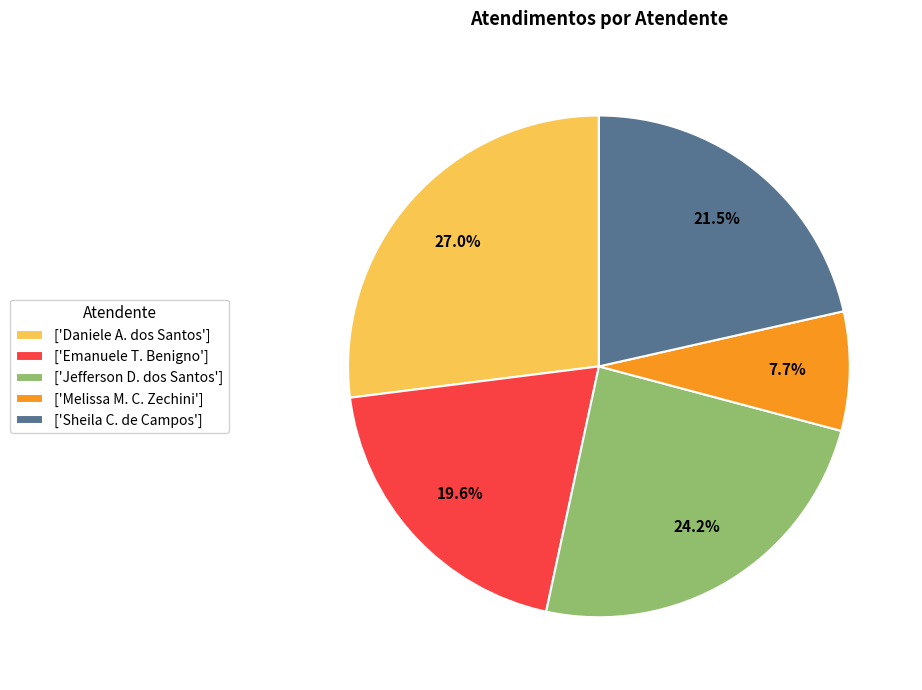

Is there a majority slice in this chart?

No